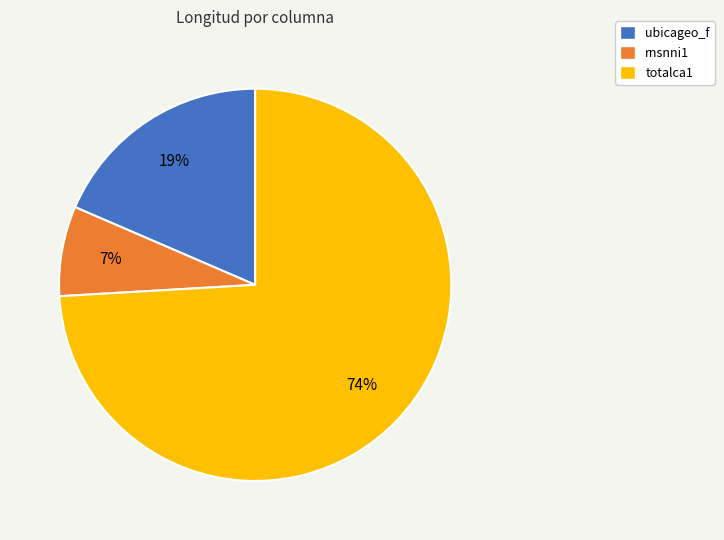

Count the number of slices in the pie.

3